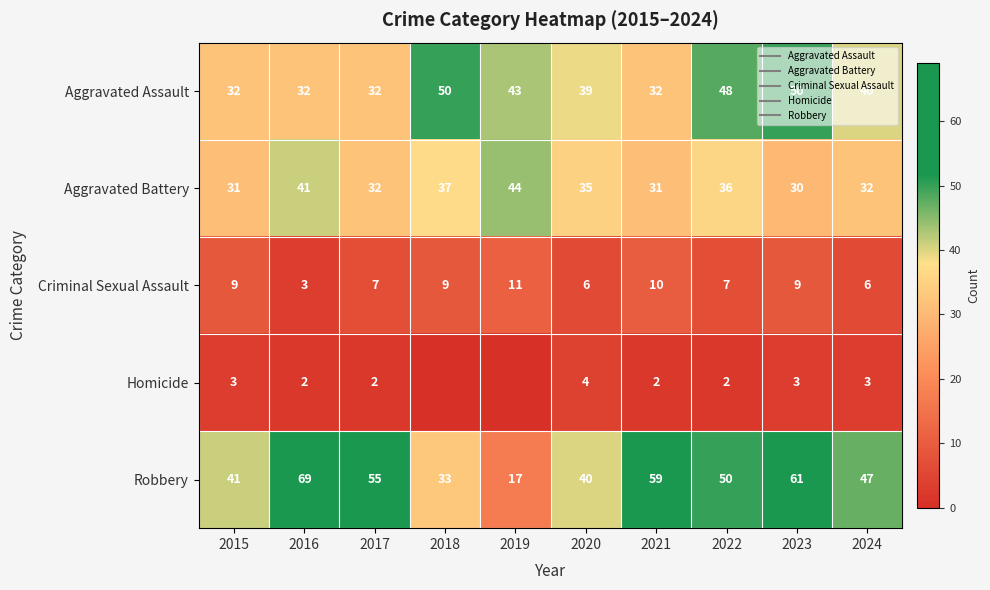

At how many categories does at least one series exceed 9?

10